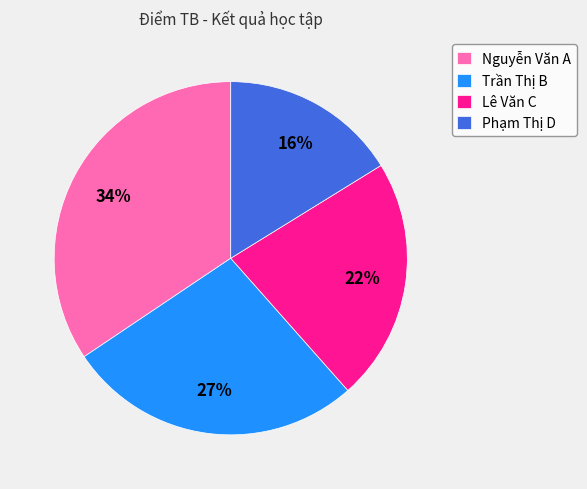

To the nearest percent, what percentage of the pie is Nguyễn Văn A?

34%